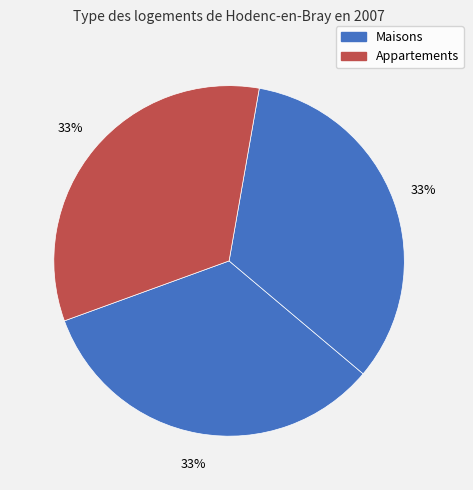

How many slices are in this pie chart?

3